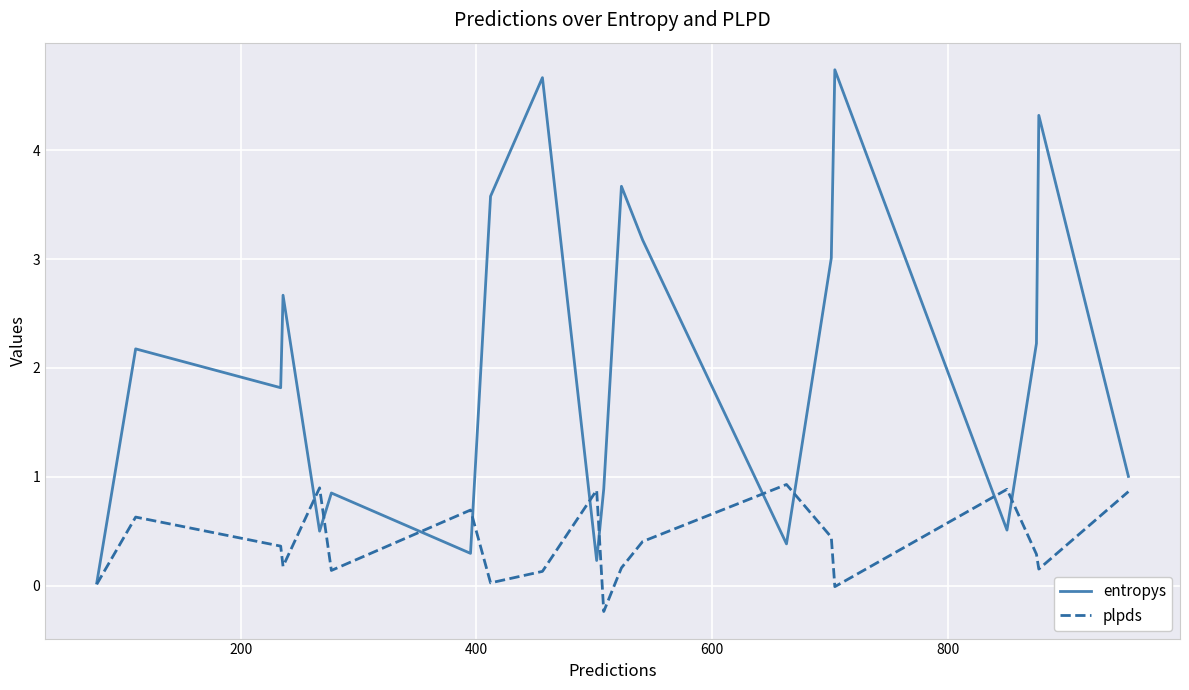

Which series has the widest spread of values?

entropys